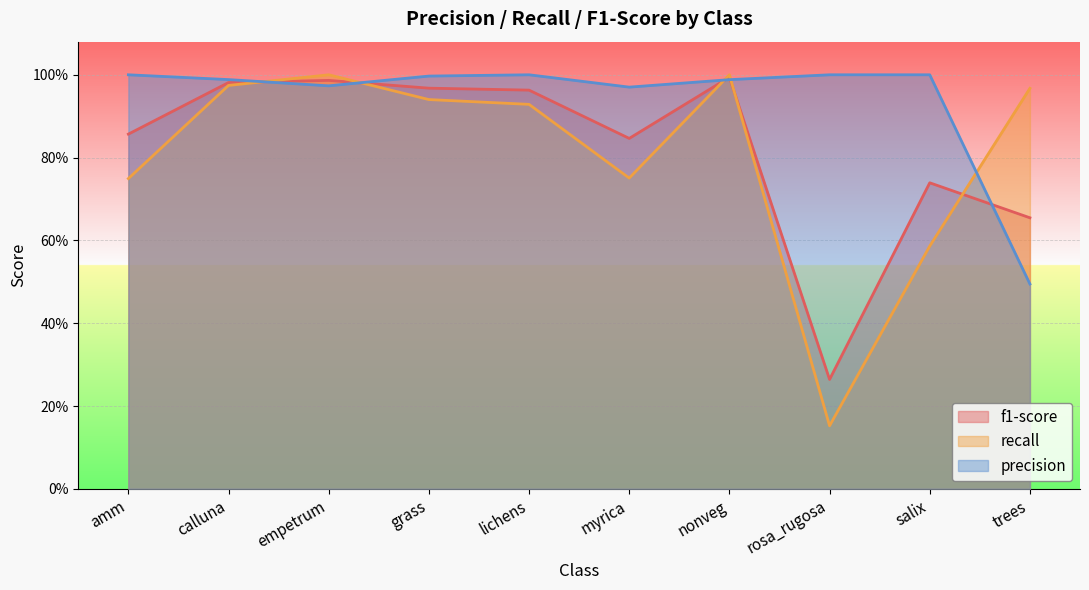

Is it true that f1-score equals 0.4 at salix?

False